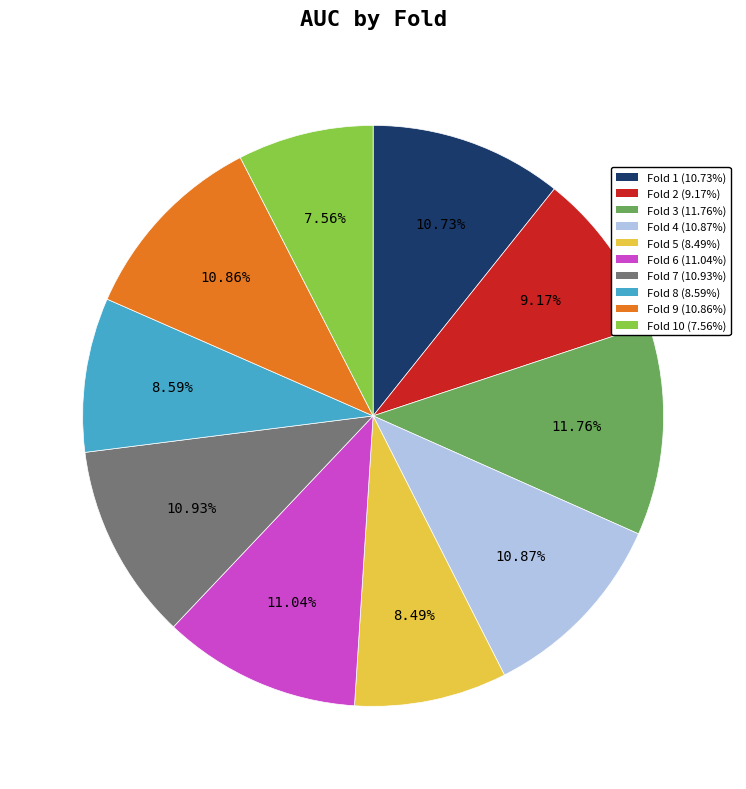

Combined, do Fold 6 (11.04%) and Fold 5 (8.49%) account for over 50%?

No